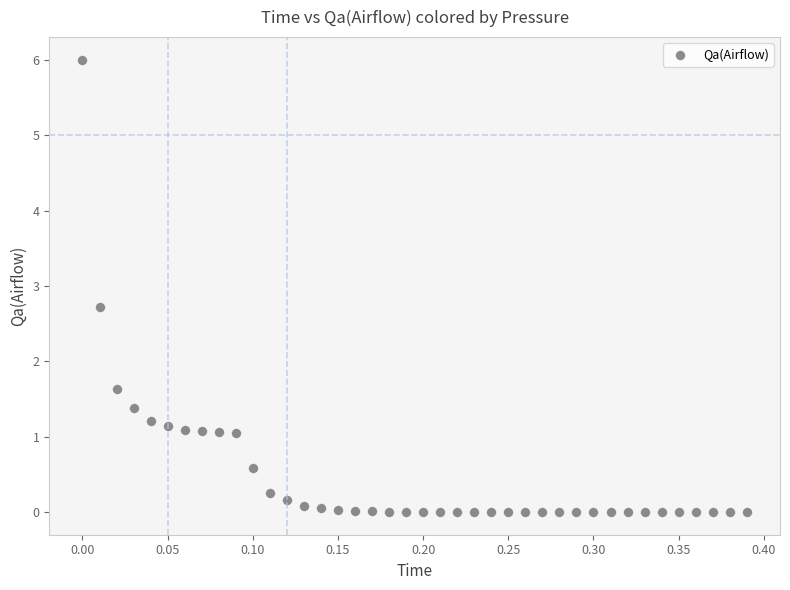

What is the range of Y values (max minus min)?

6.0